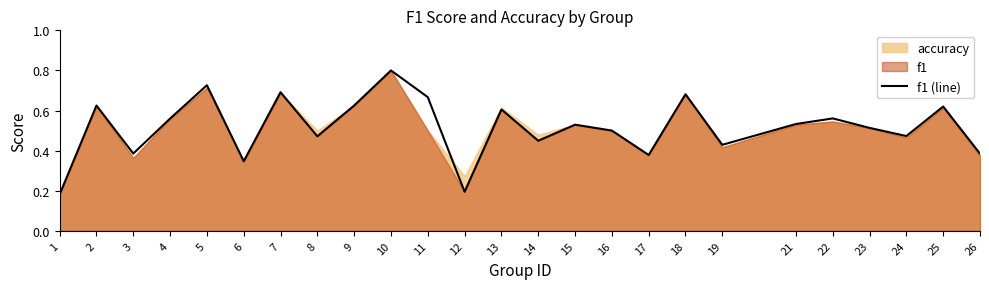

What is the smallest value displayed?

0.2